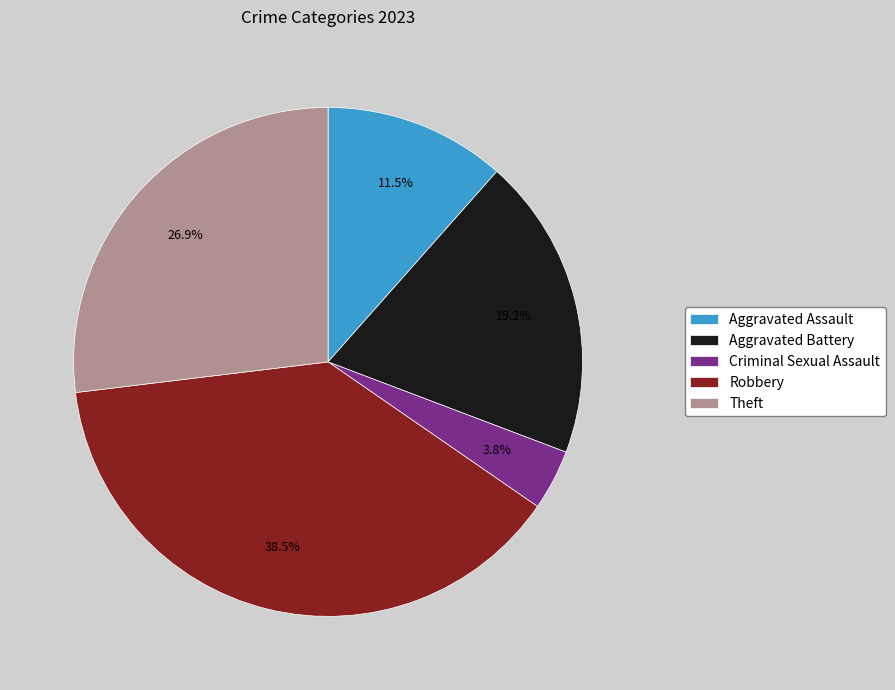

How many segments does this pie chart have?

5